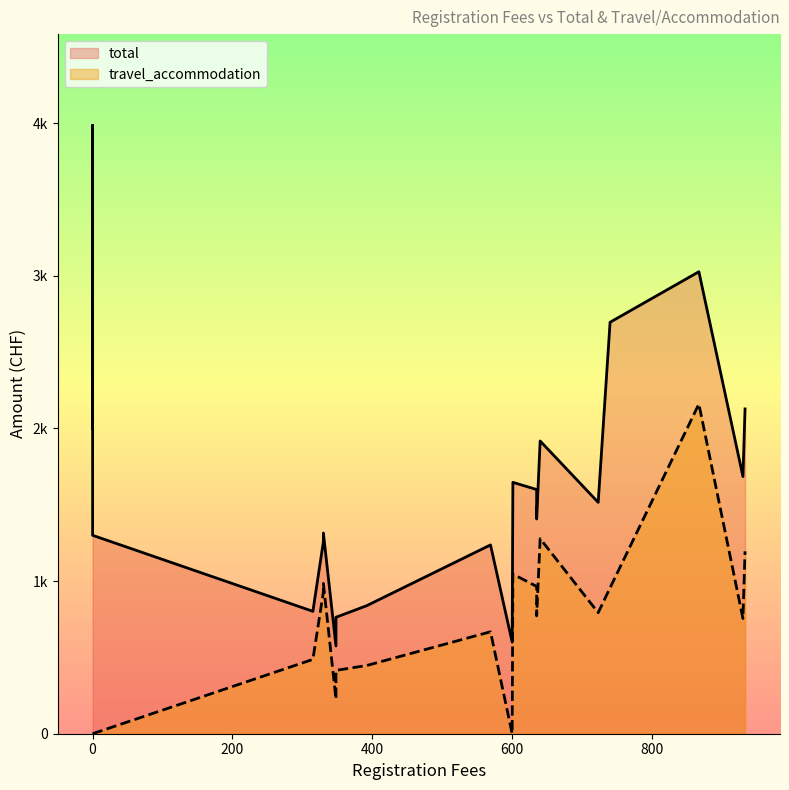

Which series has the largest total across all categories?

total